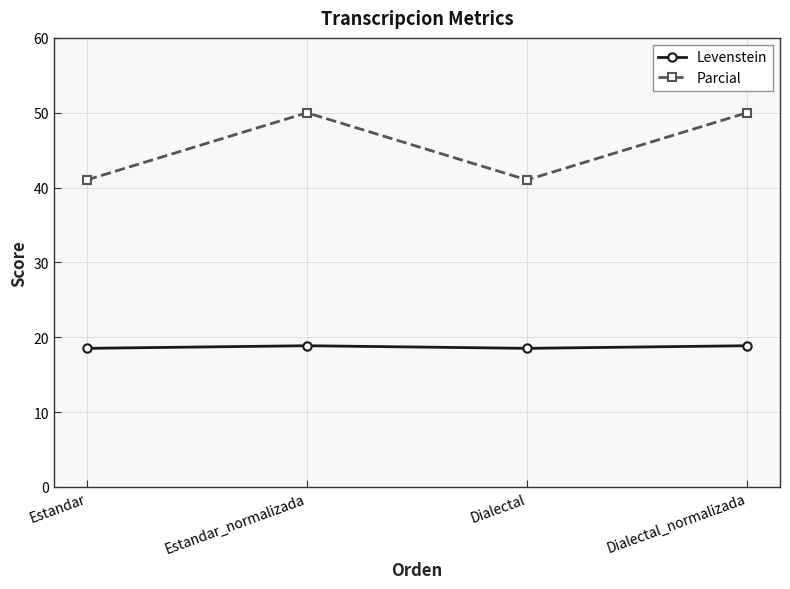

Where is the first local minimum for Parcial?

Dialectal